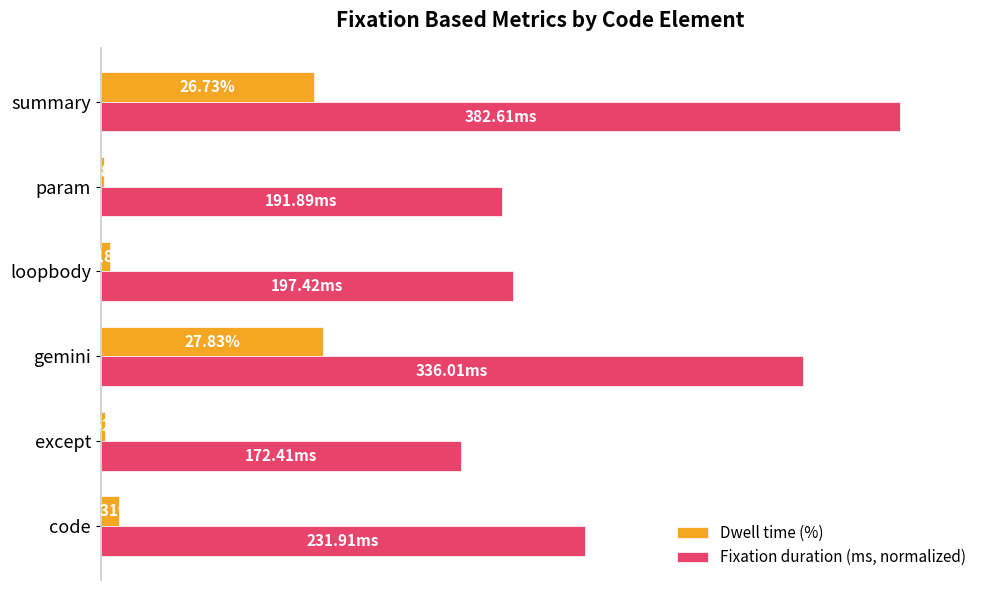

At which category is the sum across all series the highest?

summary